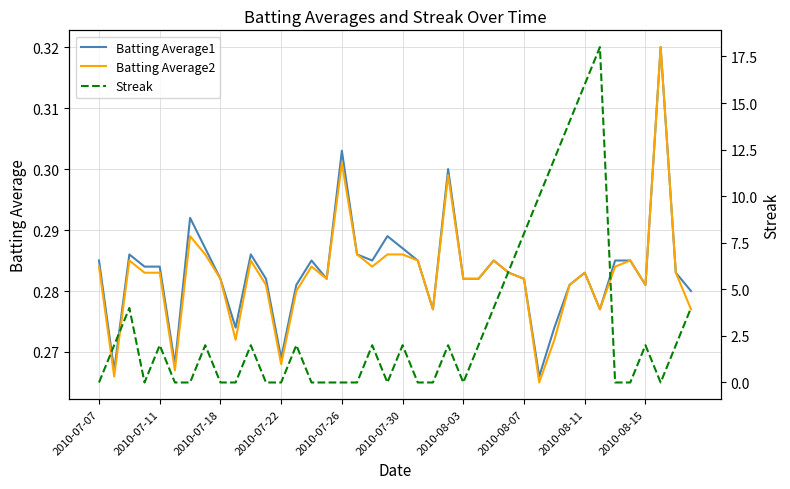

Which series has the widest spread of values?

Streak